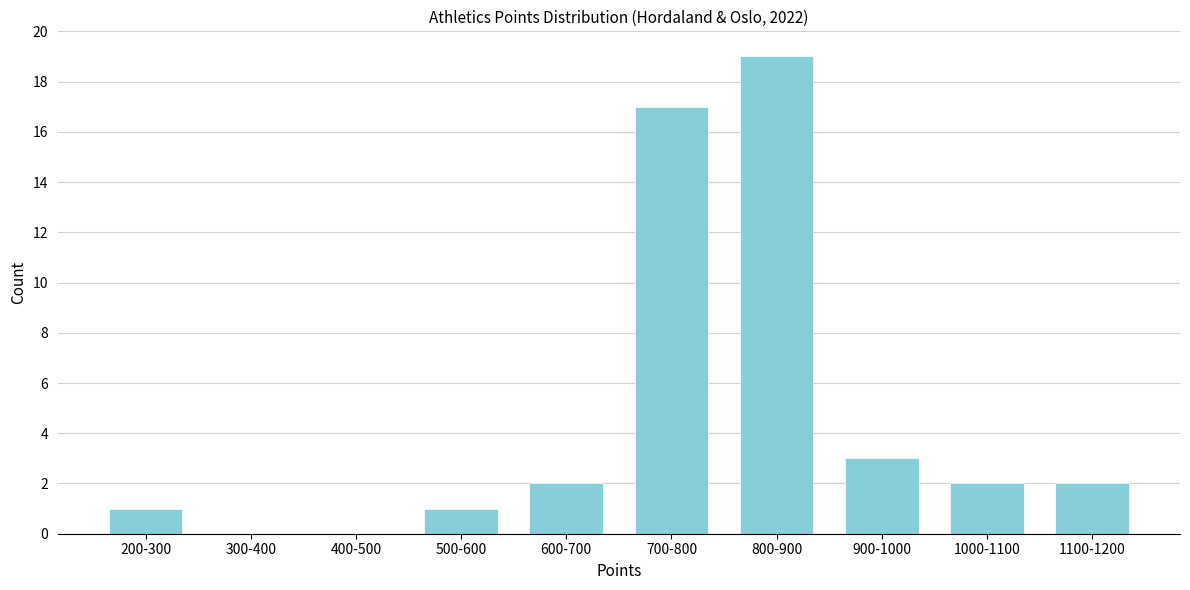

Reading left to right, transcribe all the data shown in this chart.

200-300=1	300-400=0	400-500=0	500-600=1	600-700=2	700-800=17	800-900=19	900-1000=3	1000-1100=2	1100-1200=2